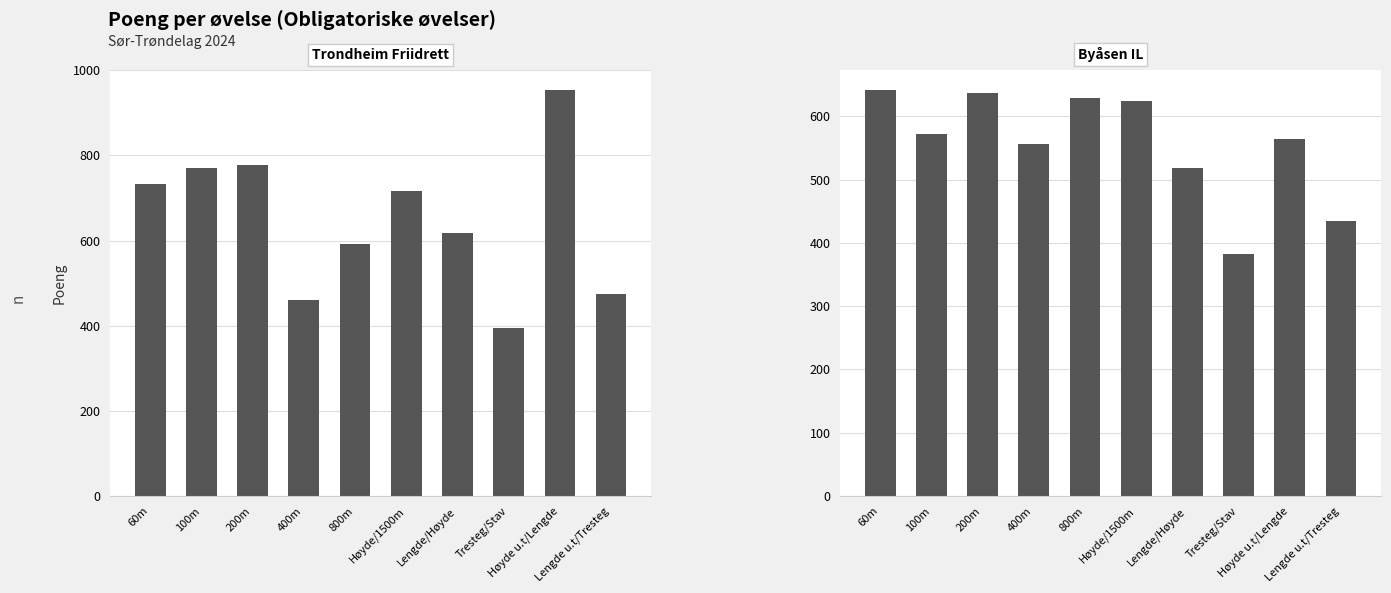

Reading left to right, transcribe all the data shown in this chart.

Trondheim Friidrett: 60m=734	100m=770	200m=777	400m=461	800m=591	Høyde/1500m=716	Lengde/Høyde=618	Tresteg/Stav=394	Høyde u.t/Lengde=953	Lengde u.t/Tresteg=474
Byåsen IL: 60m=641	100m=572	200m=636	400m=556	800m=629	Høyde/1500m=624	Lengde/Høyde=518	Tresteg/Stav=382	Høyde u.t/Lengde=564	Lengde u.t/Tresteg=434